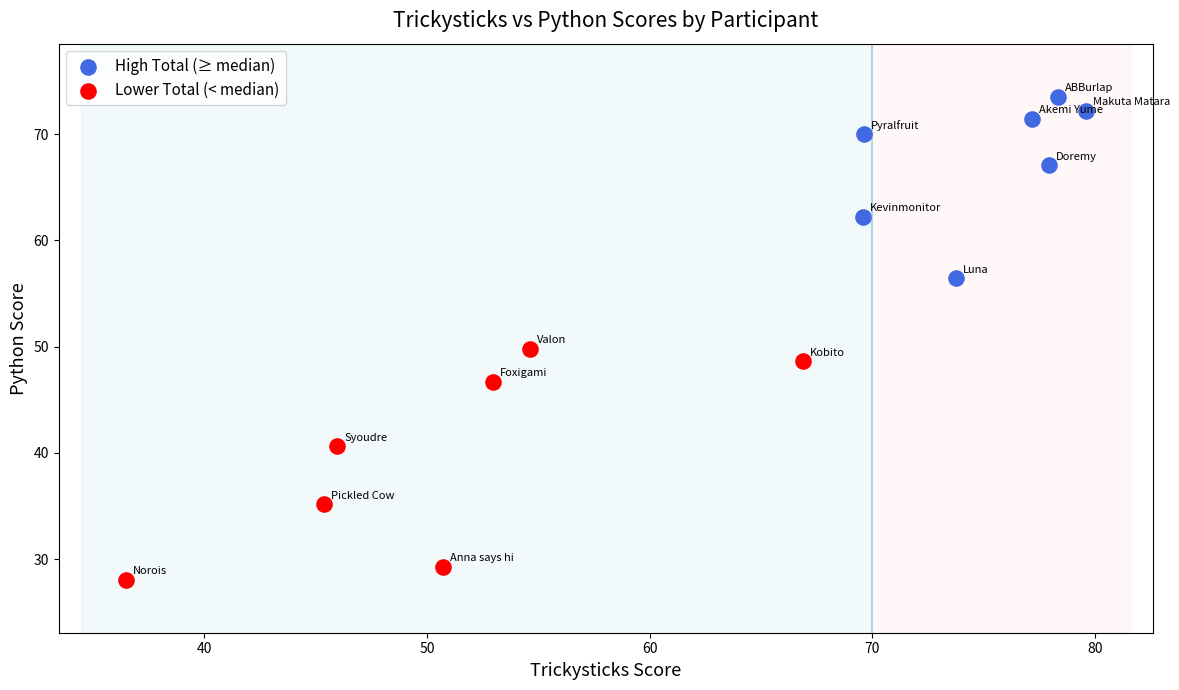

Which series has the largest Y range (max minus min)?

Lower Total (< median)